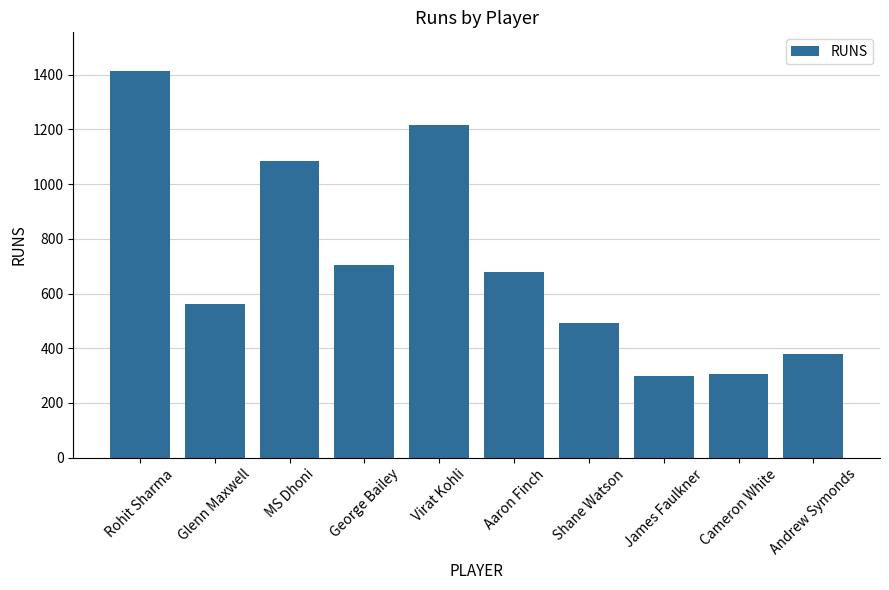

Is it true that the value at Shane Watson is 493?

True